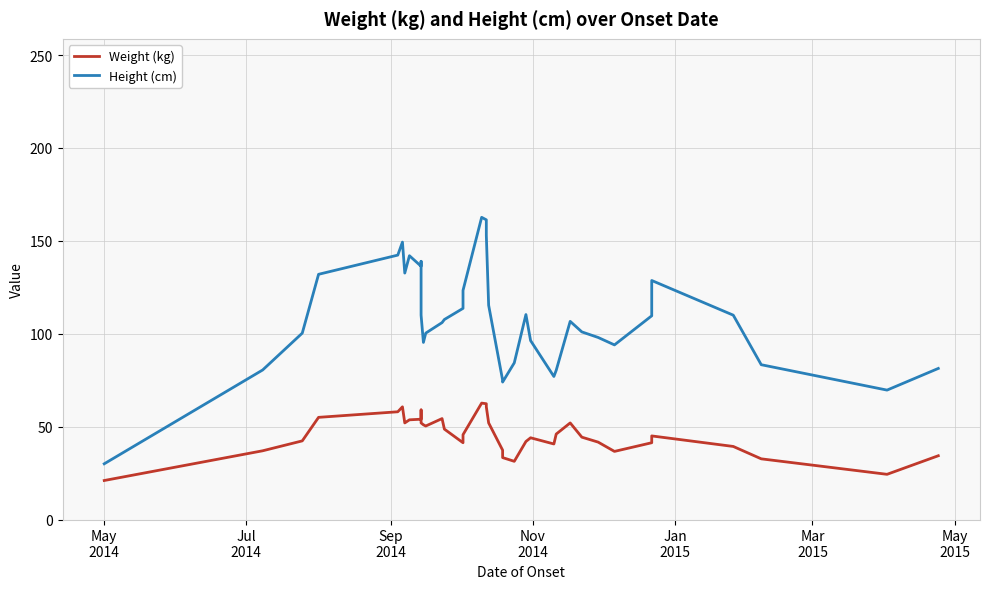

True or false: Height (cm) and Weight (kg) cross at least once.

False